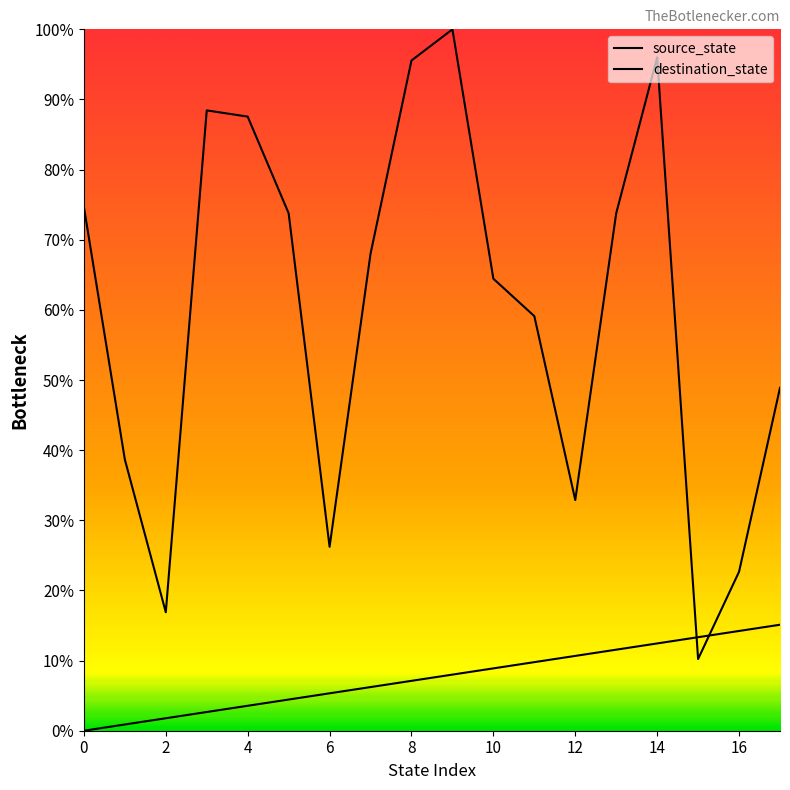

How many data points in source_state are less than 8?

9